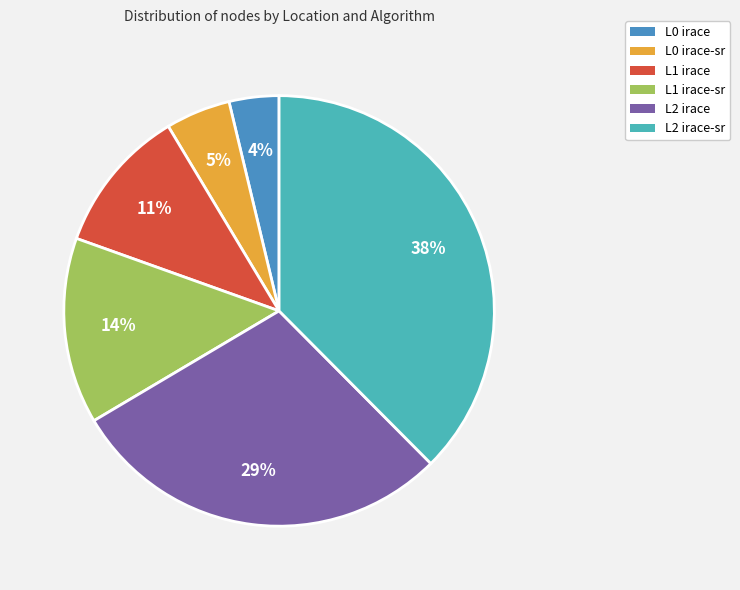

Is there any slice that represents more than half of the pie?

No